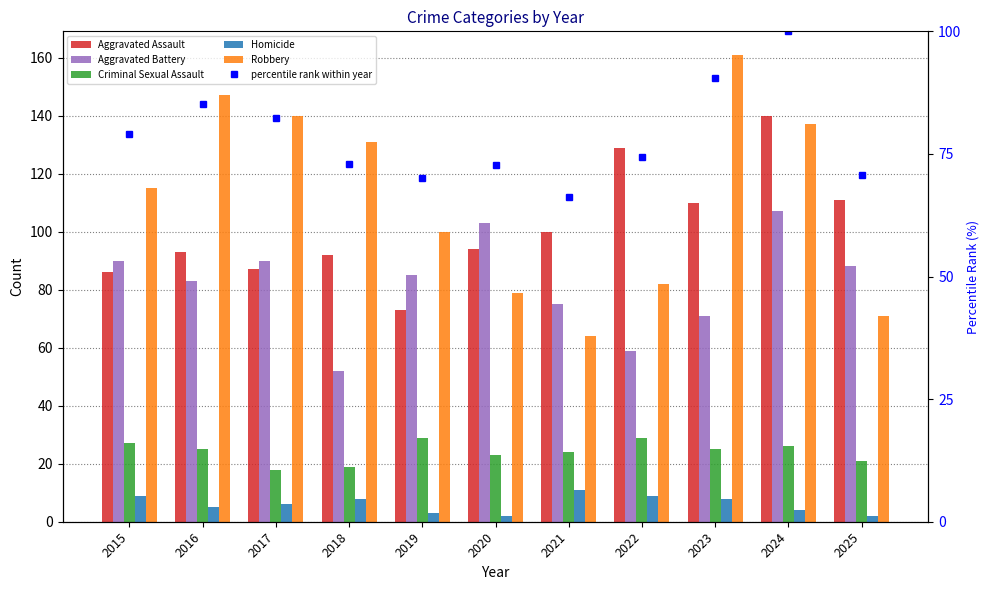

Does the chart contain any negative values?

No